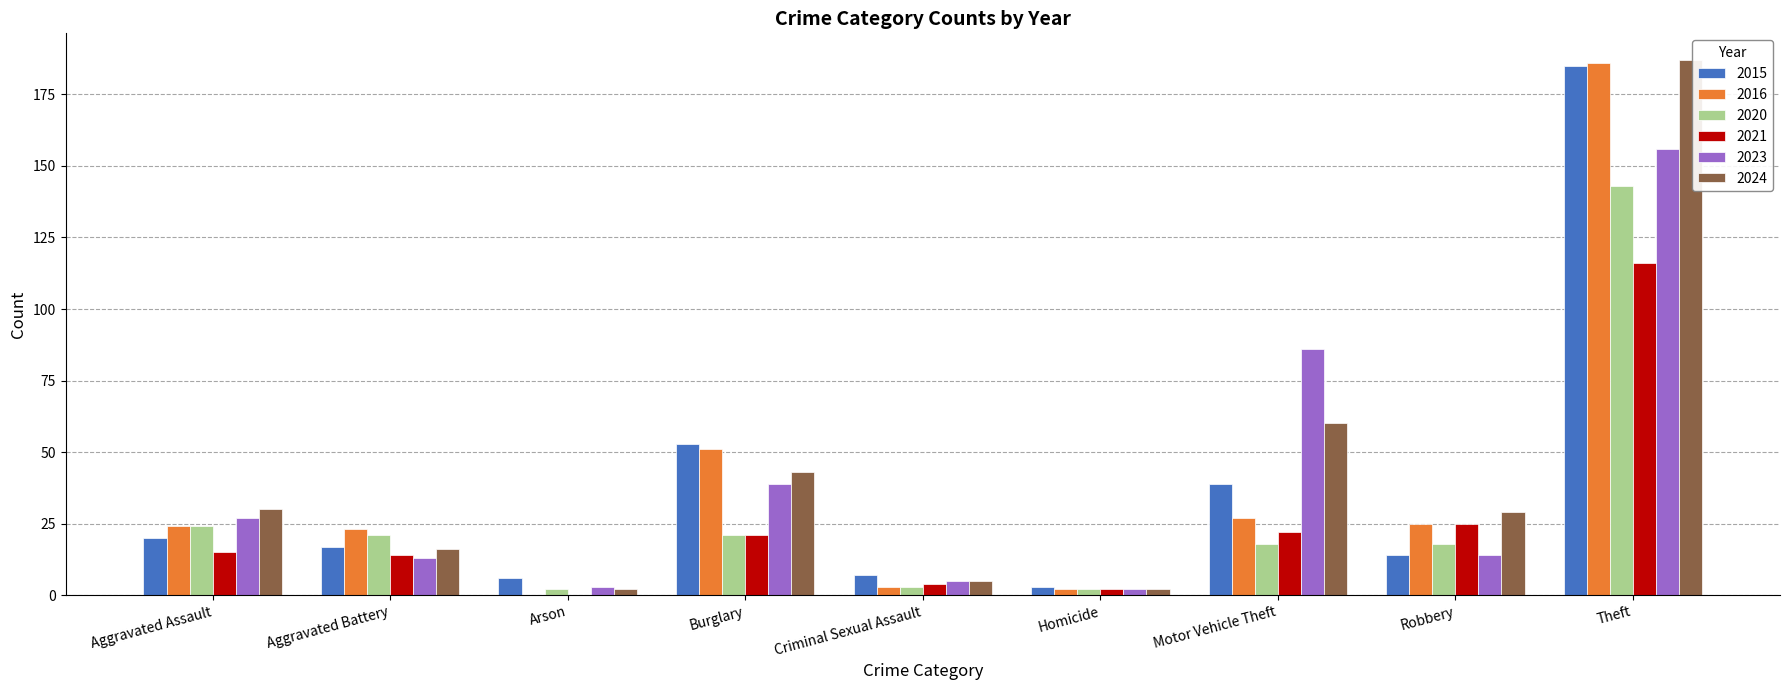

What is the total value across all series at Burglary?

228